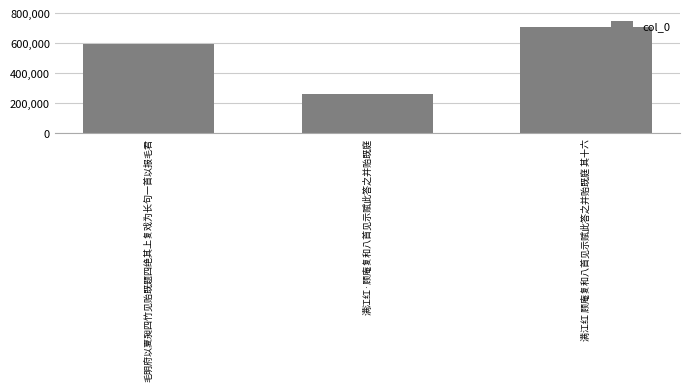

The value at 满江红 顾庵复和八首见示赋此答之并贻既庭 其十六 is 451836. True or false?

False